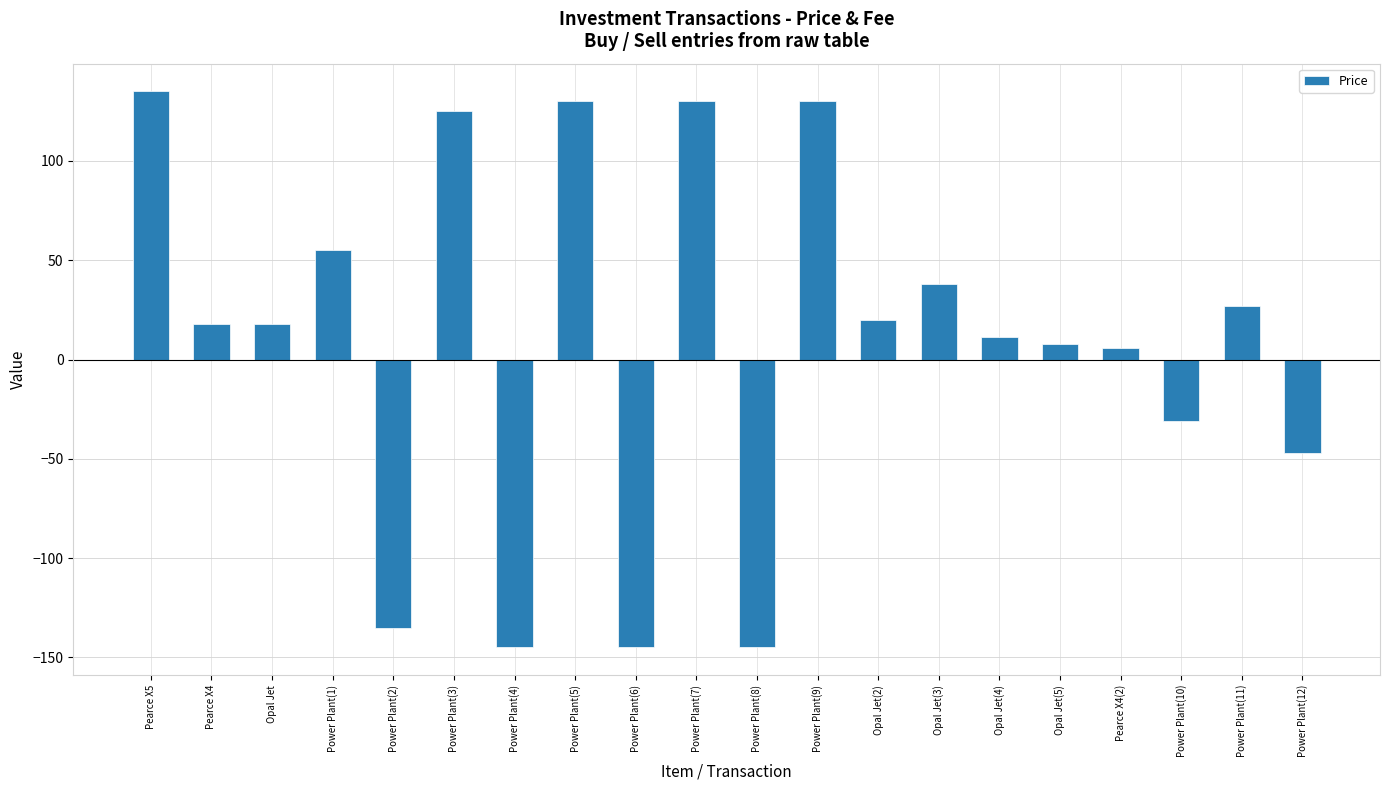

What is the value of the 4th bar from the left?

55.0